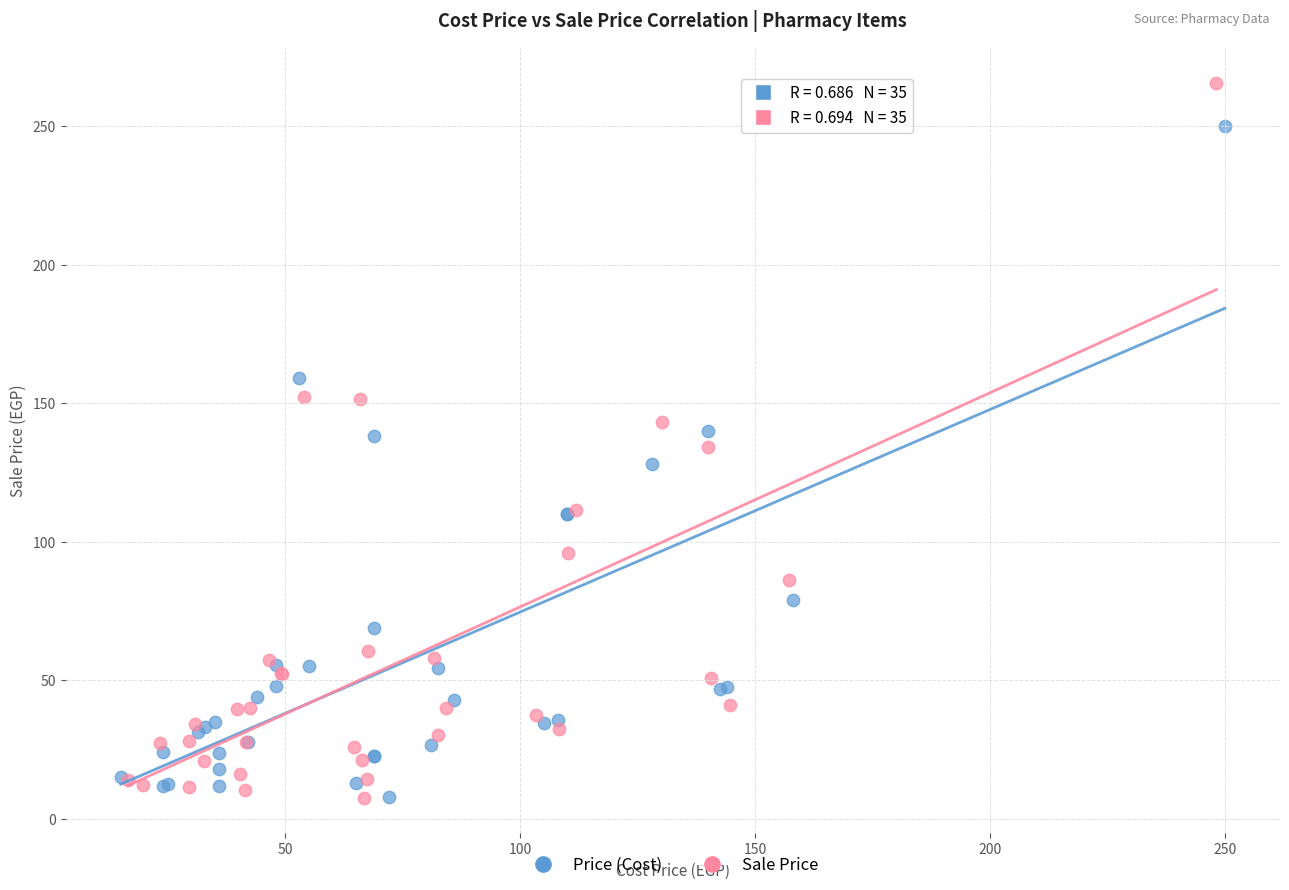

Which series contains the highest Y value?

Sale Price